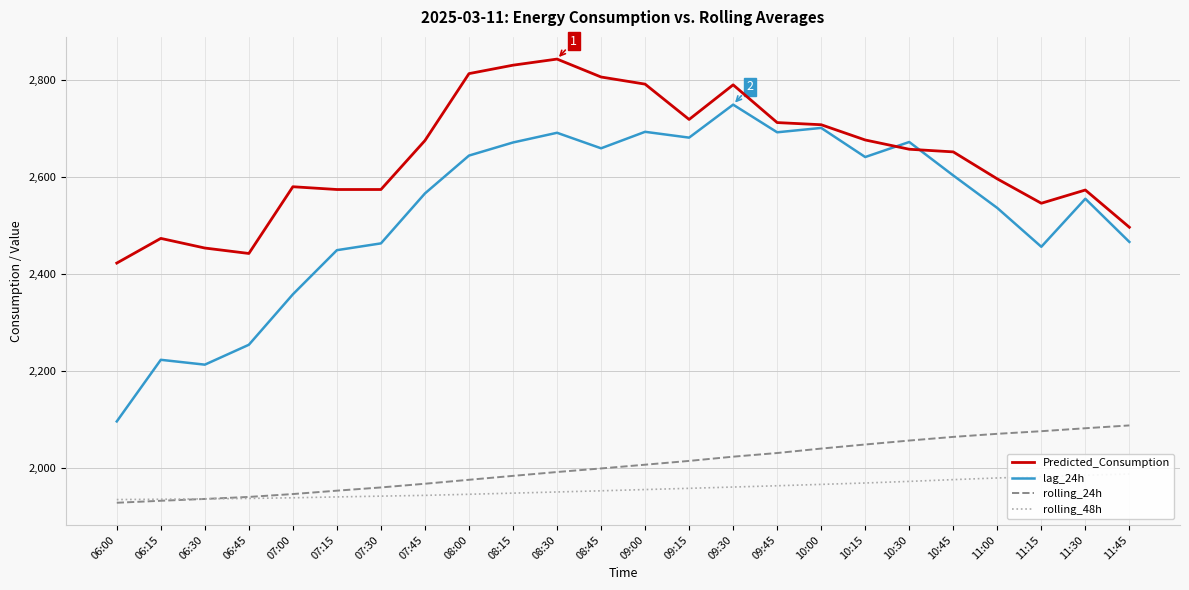

List the labels in order of Predicted_Consumption value, smallest first.

06:00, 06:45, 06:30, 06:15, 11:45, 11:15, 11:30, 07:15, 07:30, 07:00, 11:00, 10:45, 10:30, 07:45, 10:15, 10:00, 09:45, 09:15, 09:30, 09:00, 08:45, 08:00, 08:15, 08:30